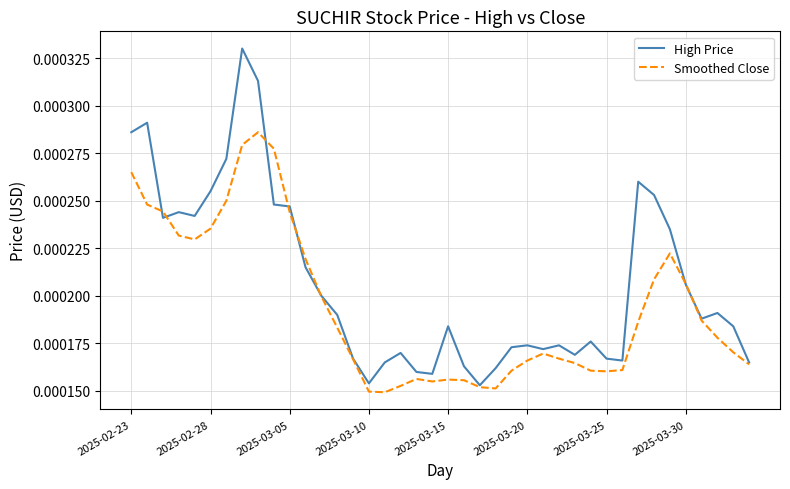

List the series in order of their overall mean, lowest first.

Smoothed Close, High Price